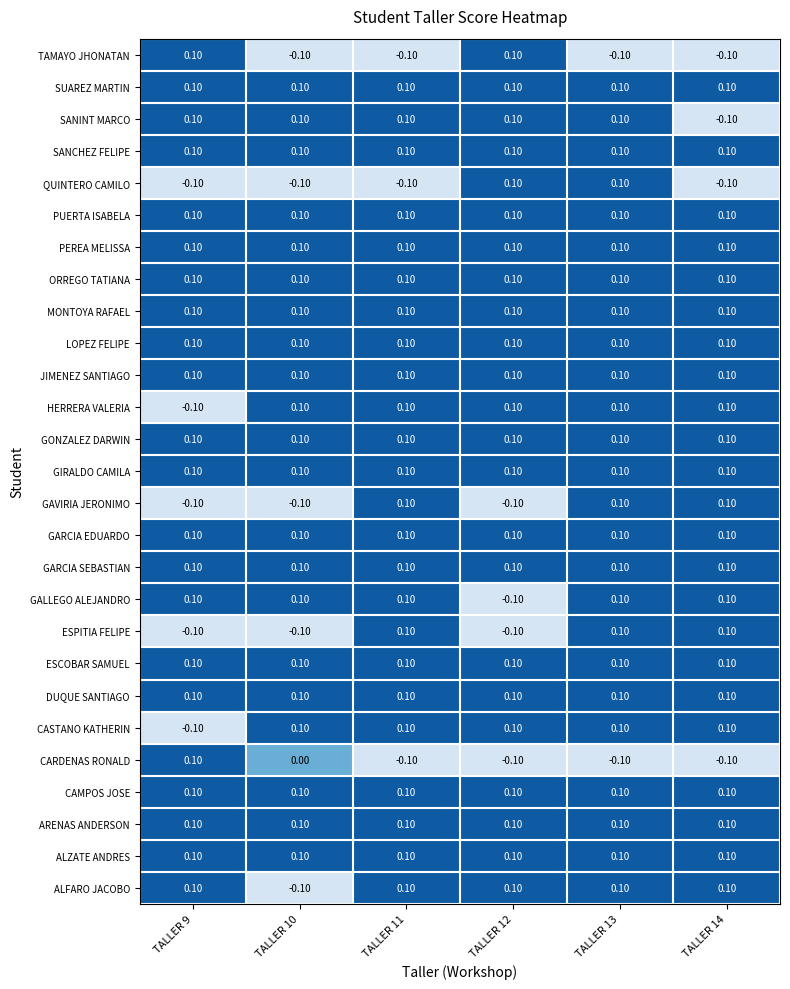

At how many categories does at least one series exceed 0?

6